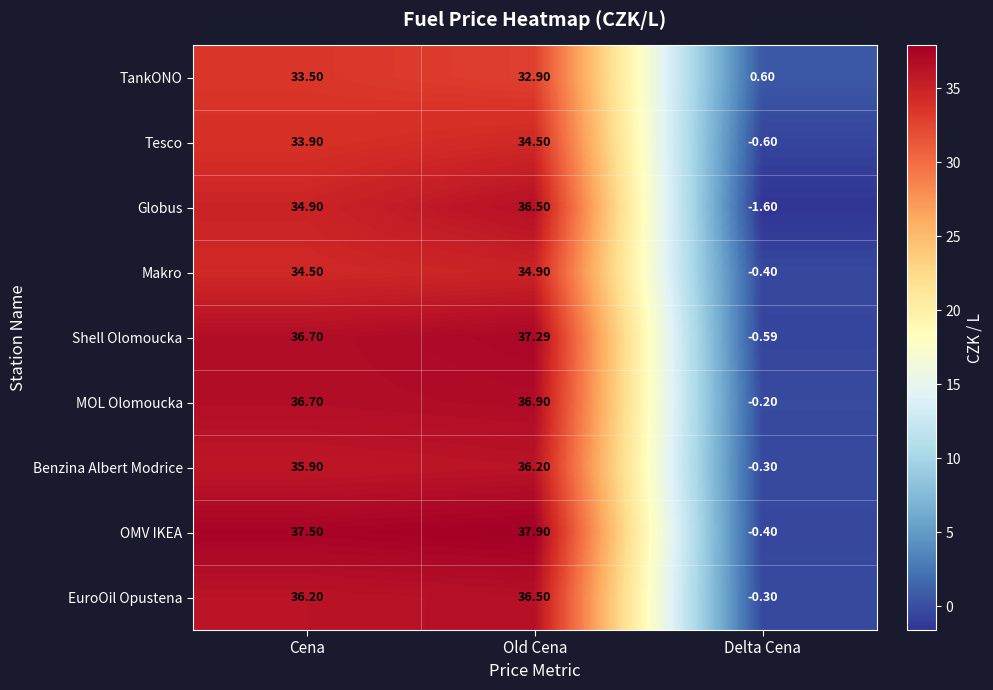

At which label does Tesco reach its minimum?

Delta Cena